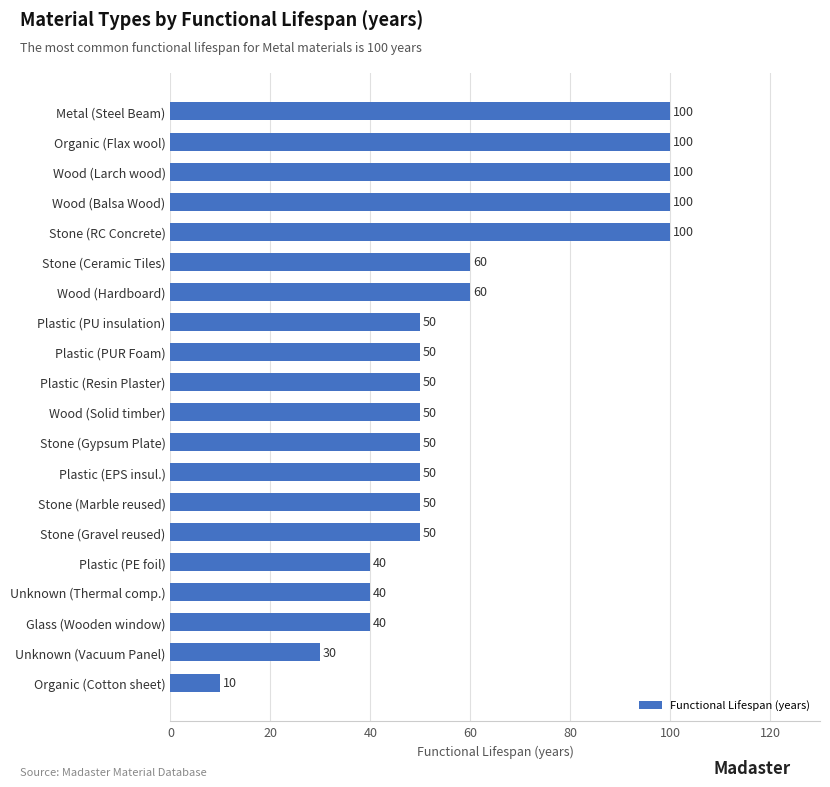

Approximately how many times larger is the value at Wood (Larch wood) compared to Plastic (EPS insul.)?

2.0